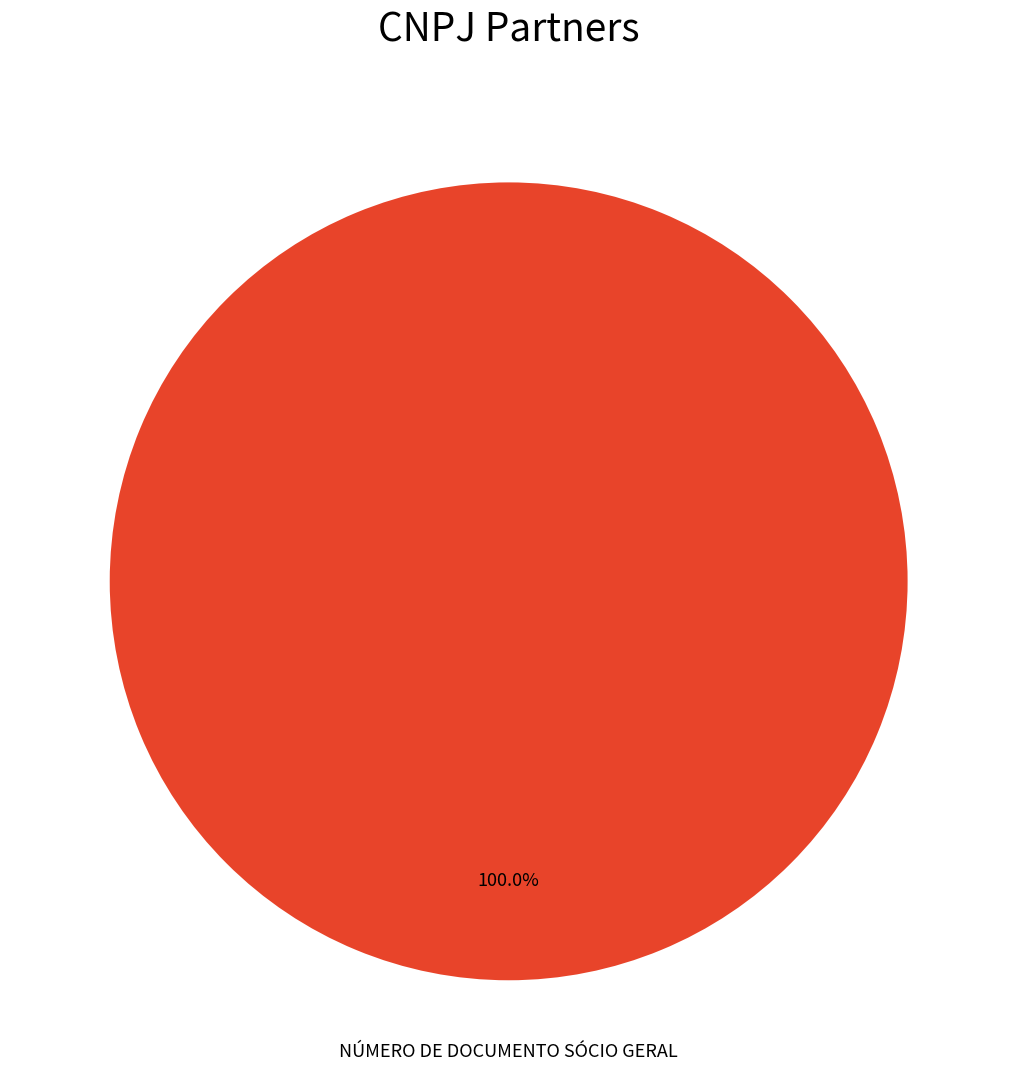

Is there a majority slice in this chart?

Yes